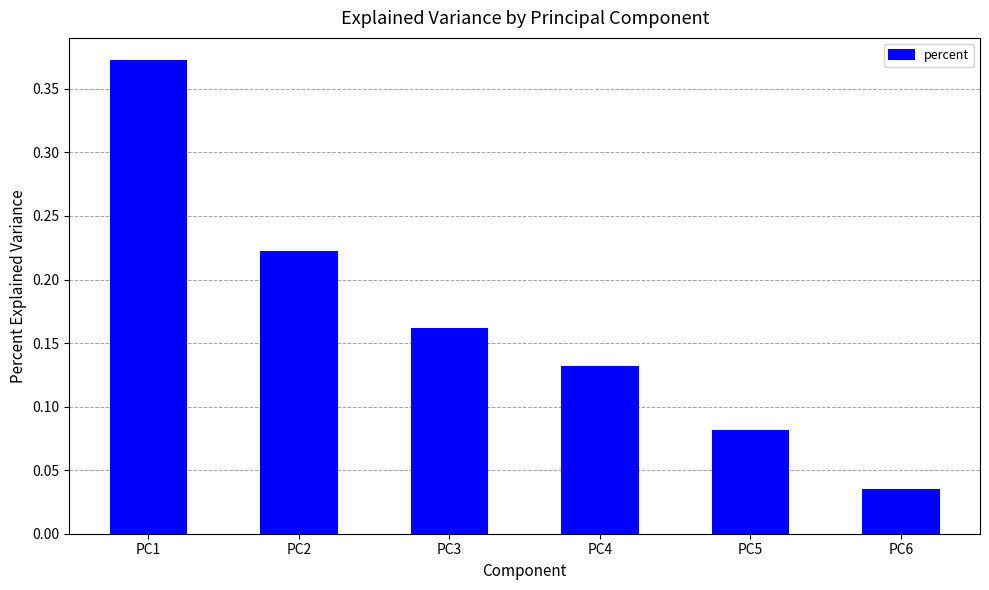

Where is the data nearest to the value 0?

PC6